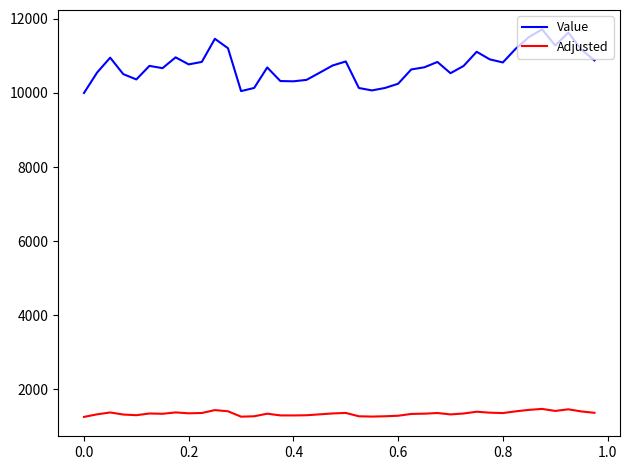

How many lines are shown in the chart?

2